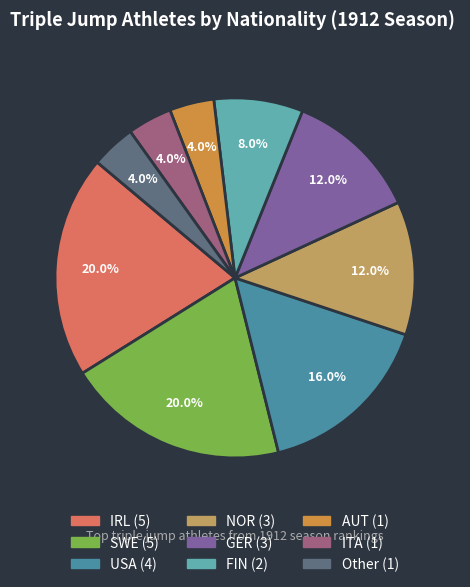

To the nearest percent, what is the combined percentage of AUT and Other?

8%